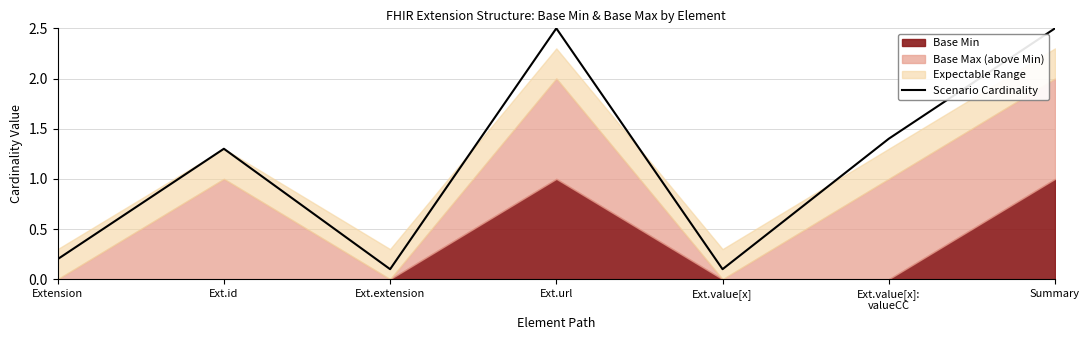

Rank the categories by value from highest to lowest.

Ext.url, Summary, Ext.value[x]:
valueCC, Ext.id, Extension, Ext.extension, Ext.value[x]